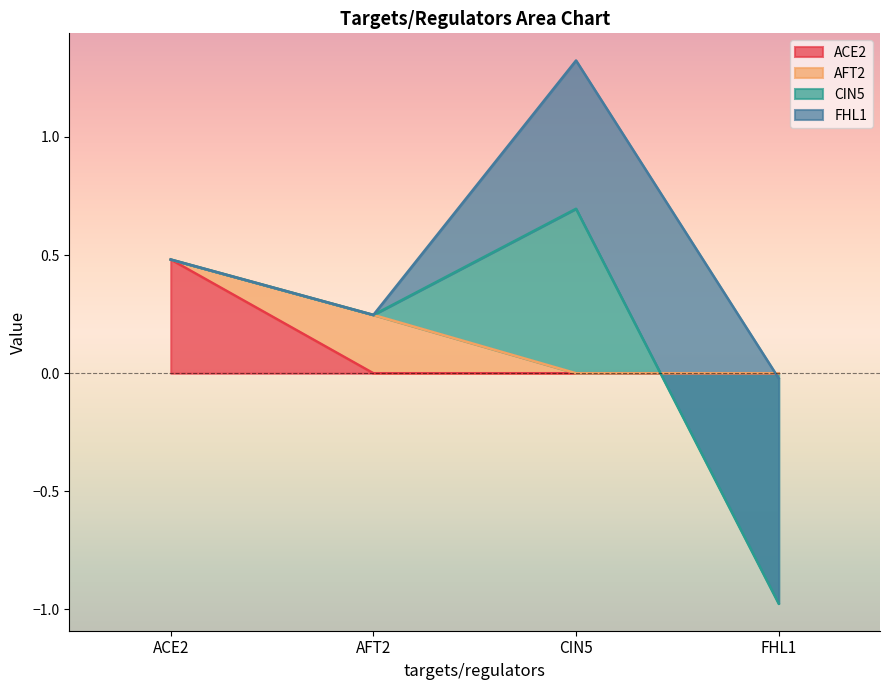

True or false: AFT2 has a value of 0.2 at AFT2.

True